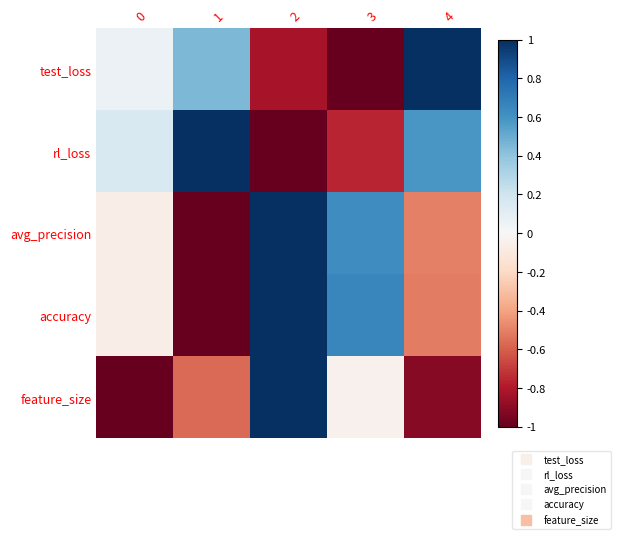

Between 4 and 1, which is larger?

4